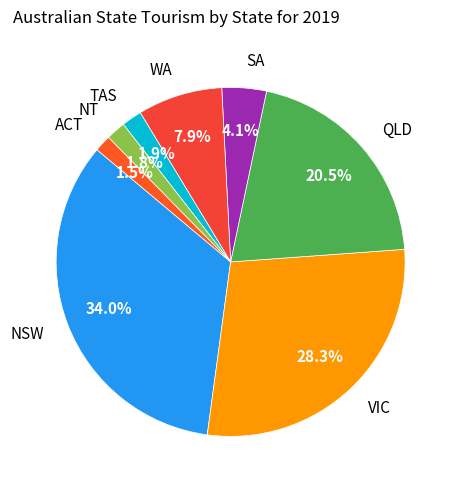

To the nearest percent, what is the difference between the VIC and SA slice percentages?

24%